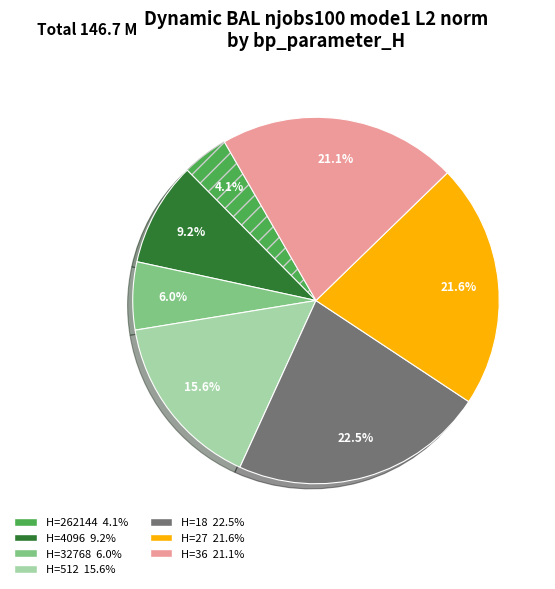

Is there any slice that represents more than half of the pie?

No